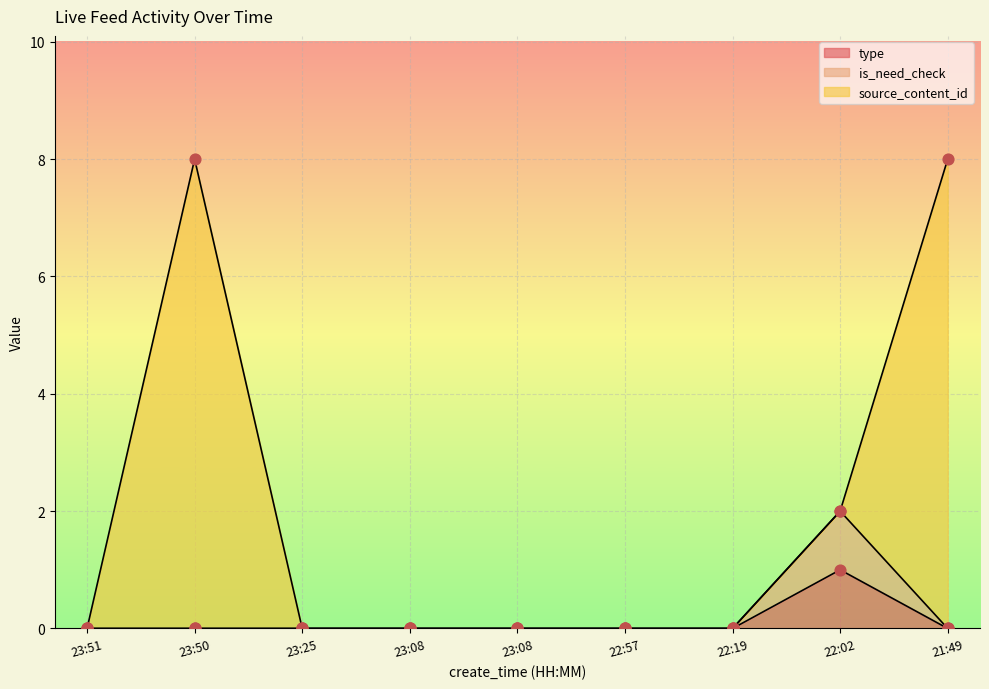

Which series reaches the maximum Y coordinate?

source_content_id